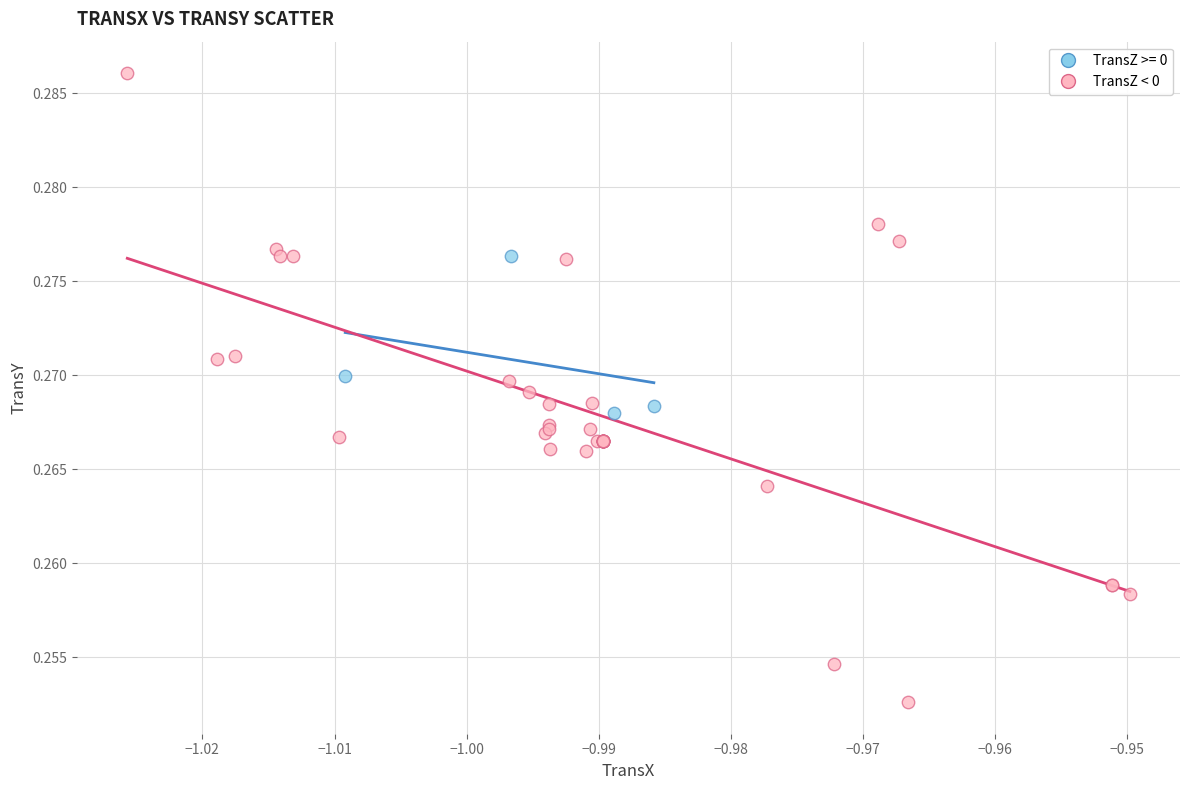

Which series has the widest spread of Y values?

TransZ < 0